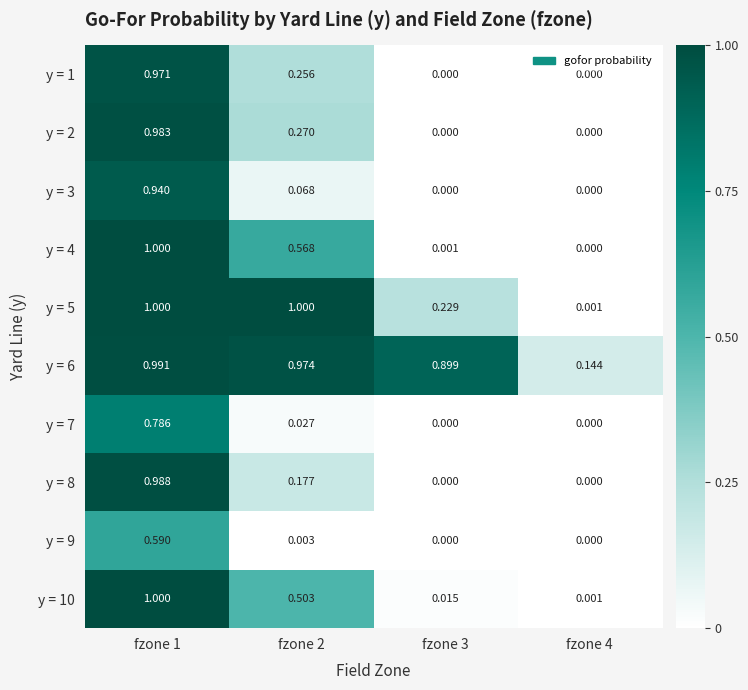

Which series has the widest spread of values?

y = 4